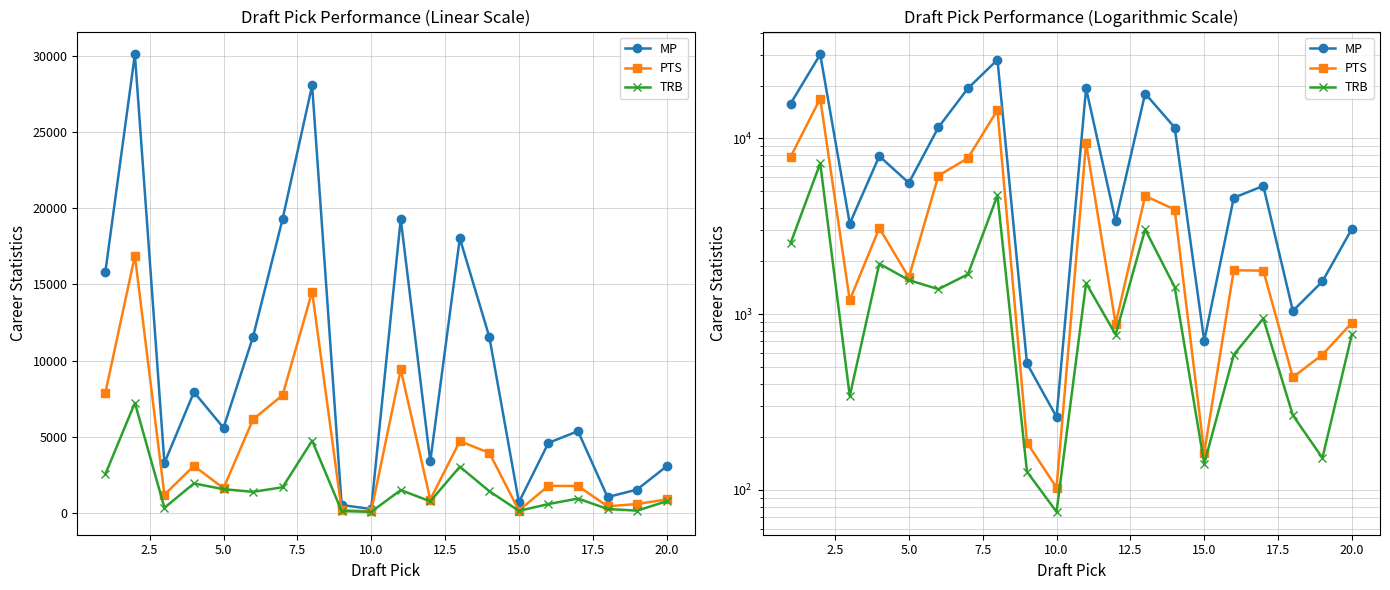

Is the value of MP at 15 greater than the value of PTS at 11?

Yes